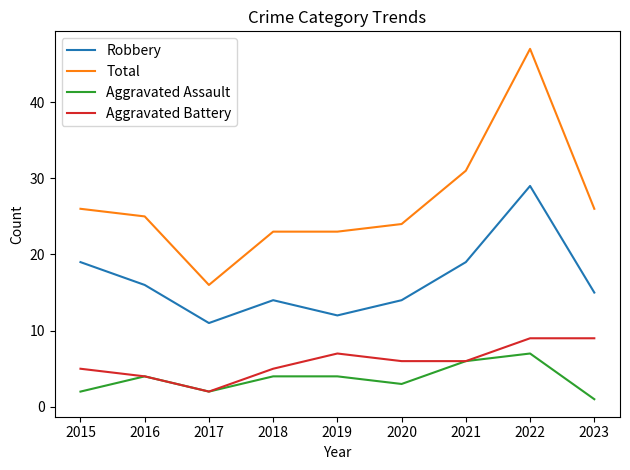

The value of Aggravated Assault at 2022 is 7. True or false?

True